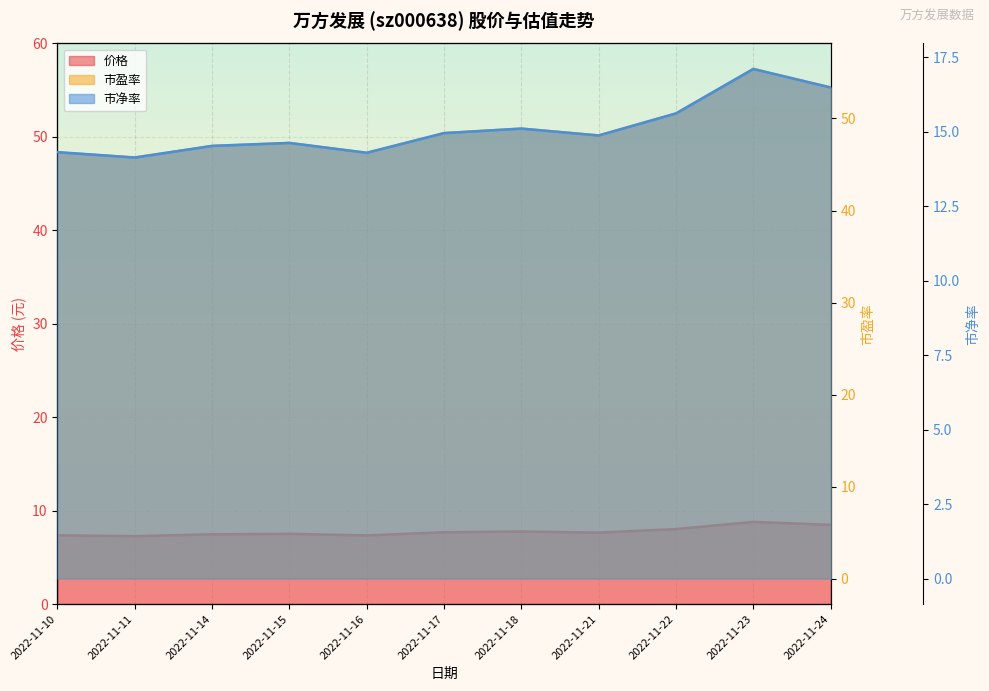

True or false: 市盈率 and 市净率 intersect in this chart.

False